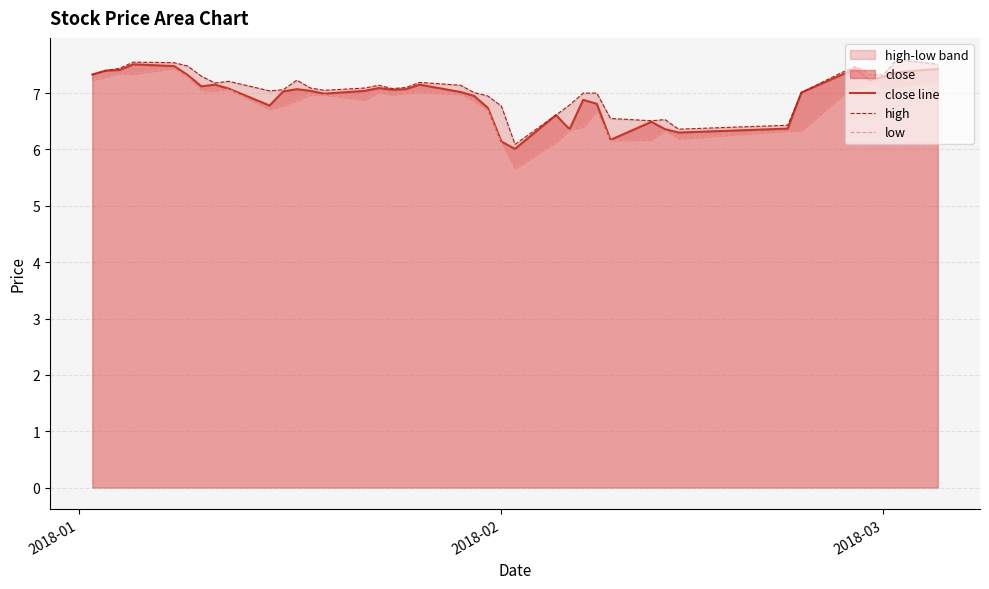

Reading left to right, extract all data points from this chart.

close line: 7.3	7.4	7.4	7.5	7.5	7.3	7.1	7.2	7.1	6.8	7.0	7.1	7.0	7.0	7.0	7.1	7.1	7.1	7.2	7.0	7.0	6.7	6.1	6.0	6.6	6.4	6.9	6.8	6.2	6.5	6.4	6.3	6.4	7.0	7.3	7.4	7.2	7.3	7.4	7.4
high: 7.3	7.4	7.4	7.5	7.5	7.5	7.3	7.2	7.2	7.0	7.1	7.2	7.1	7.0	7.1	7.1	7.1	7.1	7.2	7.1	7.0	7.0	6.8	6.1	6.6	6.8	7.0	7.0	6.5	6.5	6.5	6.4	6.4	7.0	7.4	7.5	7.3	7.3	7.6	7.5
low: 7.2	7.3	7.3	7.3	7.4	7.3	7.0	7.0	7.1	6.7	6.8	6.9	7.0	7.0	6.9	7.0	7.0	7.0	7.0	7.0	6.9	6.7	6.1	5.7	6.1	6.3	6.4	6.7	6.2	6.2	6.3	6.2	6.3	6.3	7.0	7.1	7.2	7.1	7.1	7.2